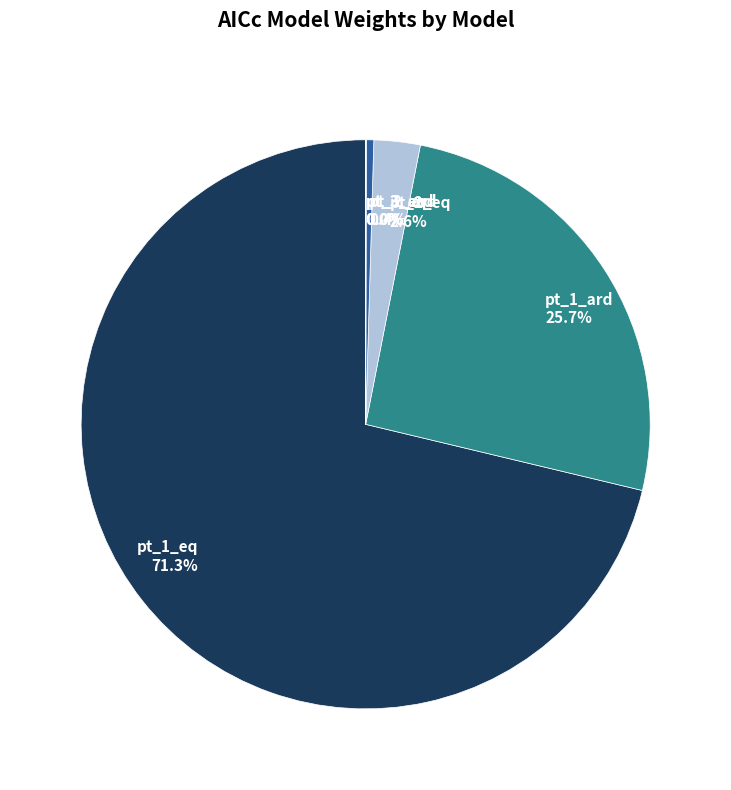

To the nearest percent, what is the difference between the largest and smallest slice percentages?

71%